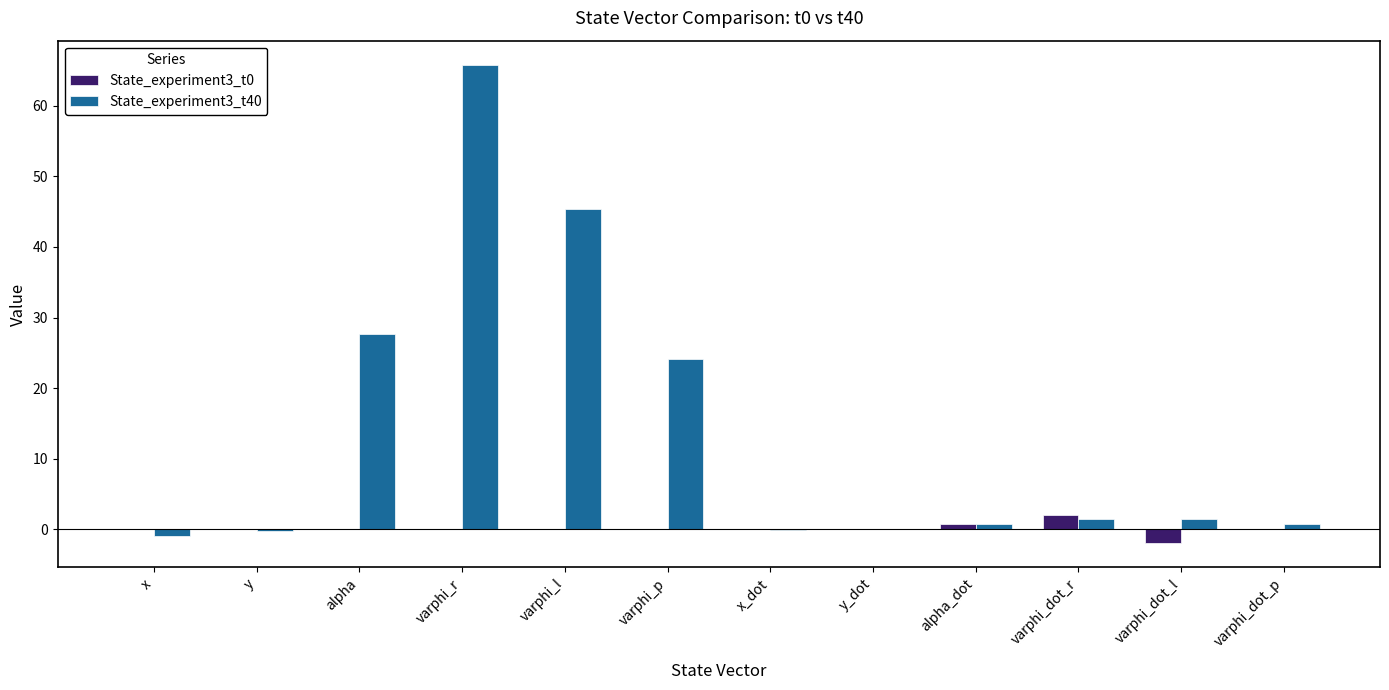

Where is State_experiment3_t40 nearest to the value 32?

alpha